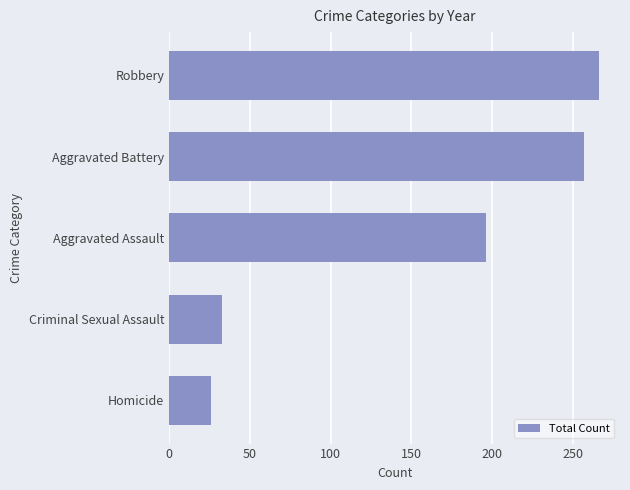

List the labels in order of value, smallest first.

Homicide, Criminal Sexual Assault, Aggravated Assault, Aggravated Battery, Robbery